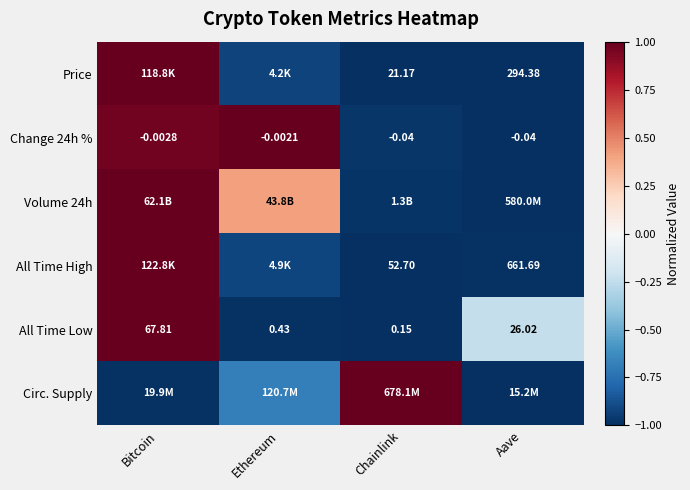

At which label is Change 24h % closest to 0?

Ethereum